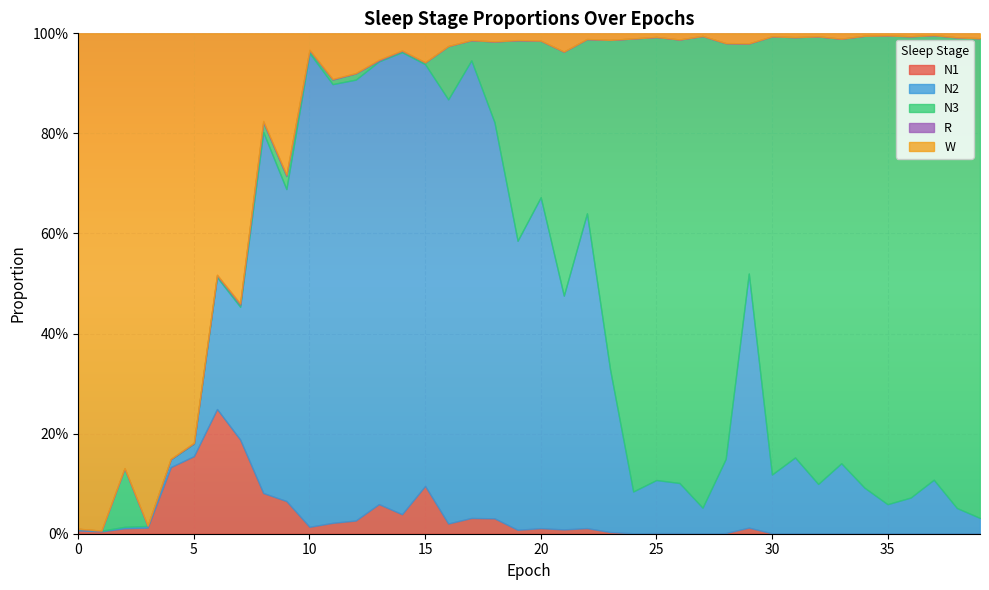

What is the highest value of the W series?

1.0